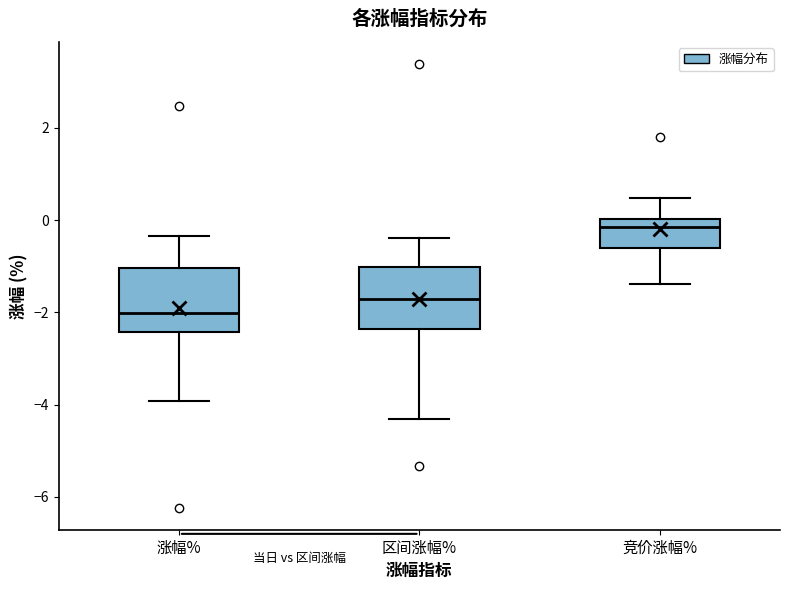

Which box's median line is the highest?

竞价涨幅%